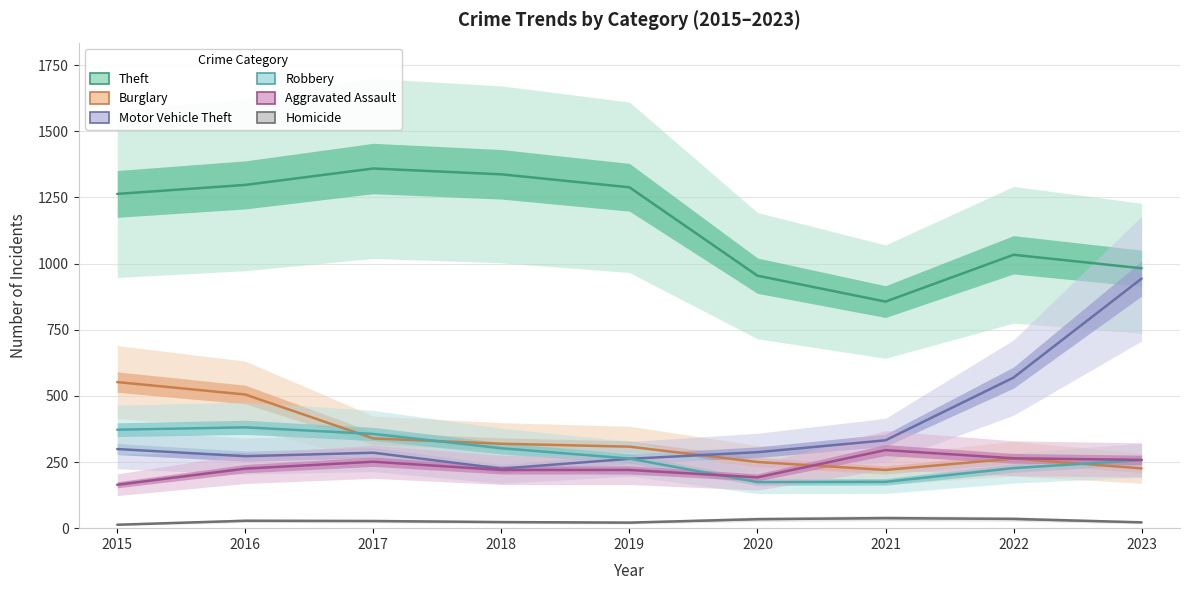

True or false: Aggravated Assault has a value of 251 at 2017.

True